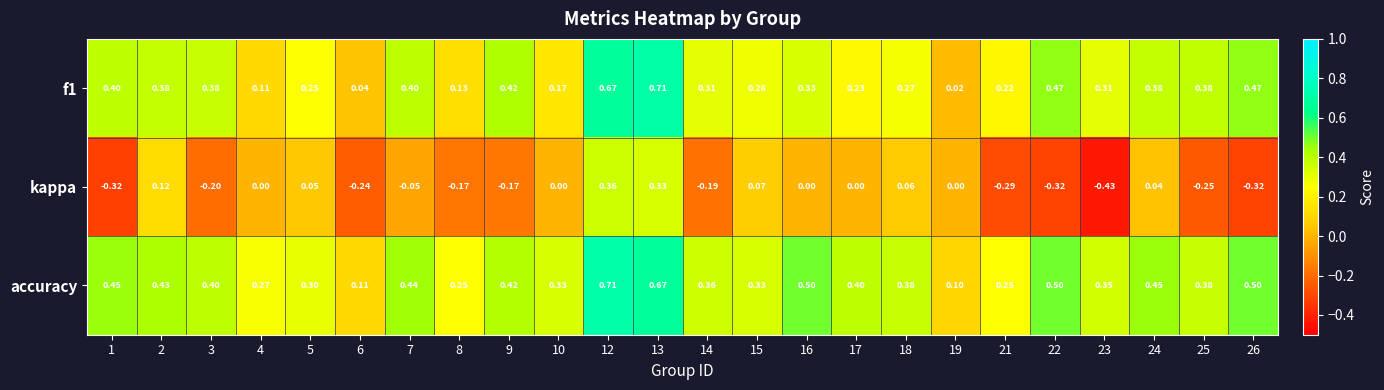

Rank the series at 10 from highest to lowest value.

accuracy, f1, kappa